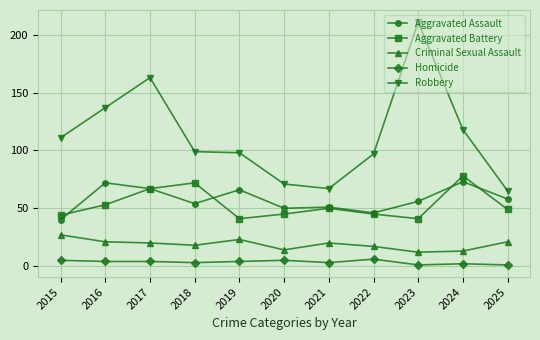

True or false: Homicide has more than 0 points higher than both neighbors.

True